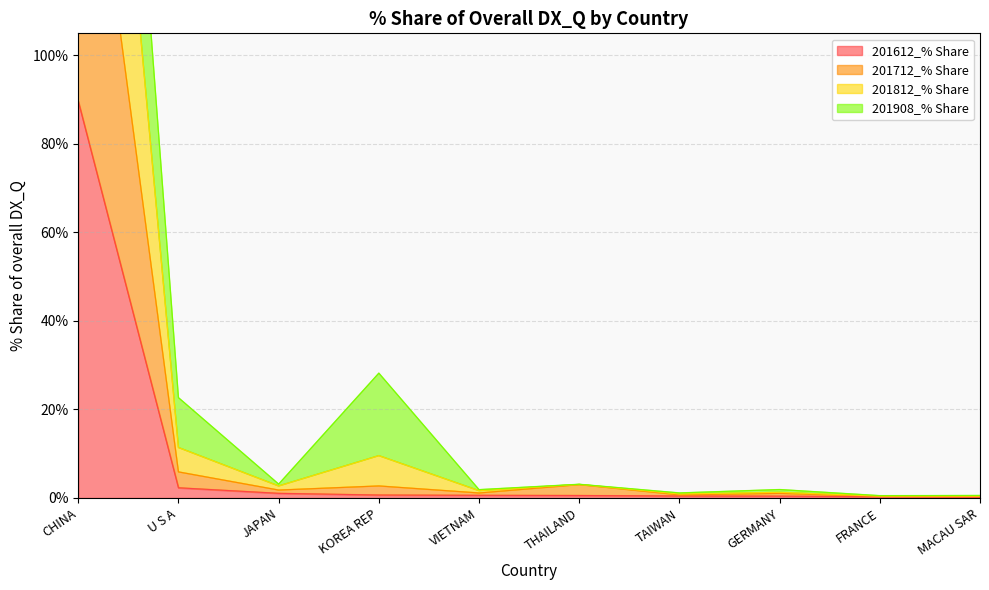

The value of 201612_% Share at U S A is 2.3. True or false?

True